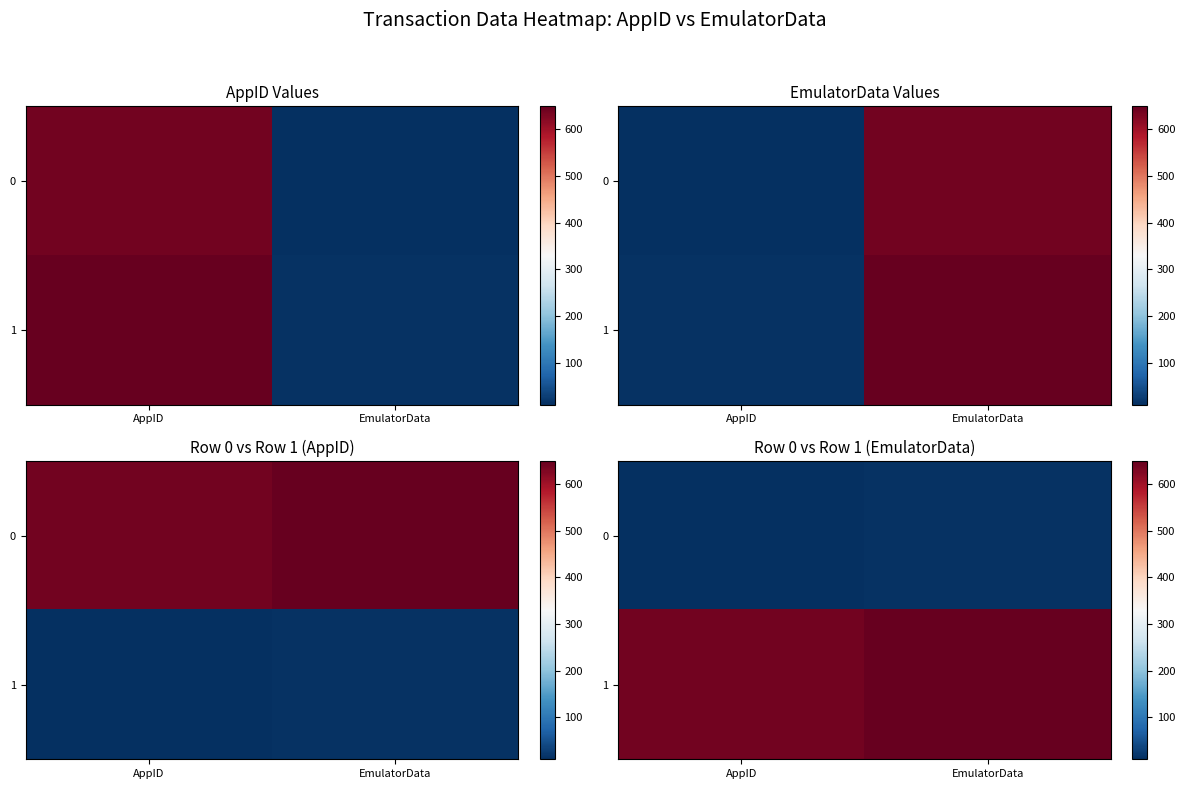

Between AppID and EmulatorData, which series saw the biggest shift?

1